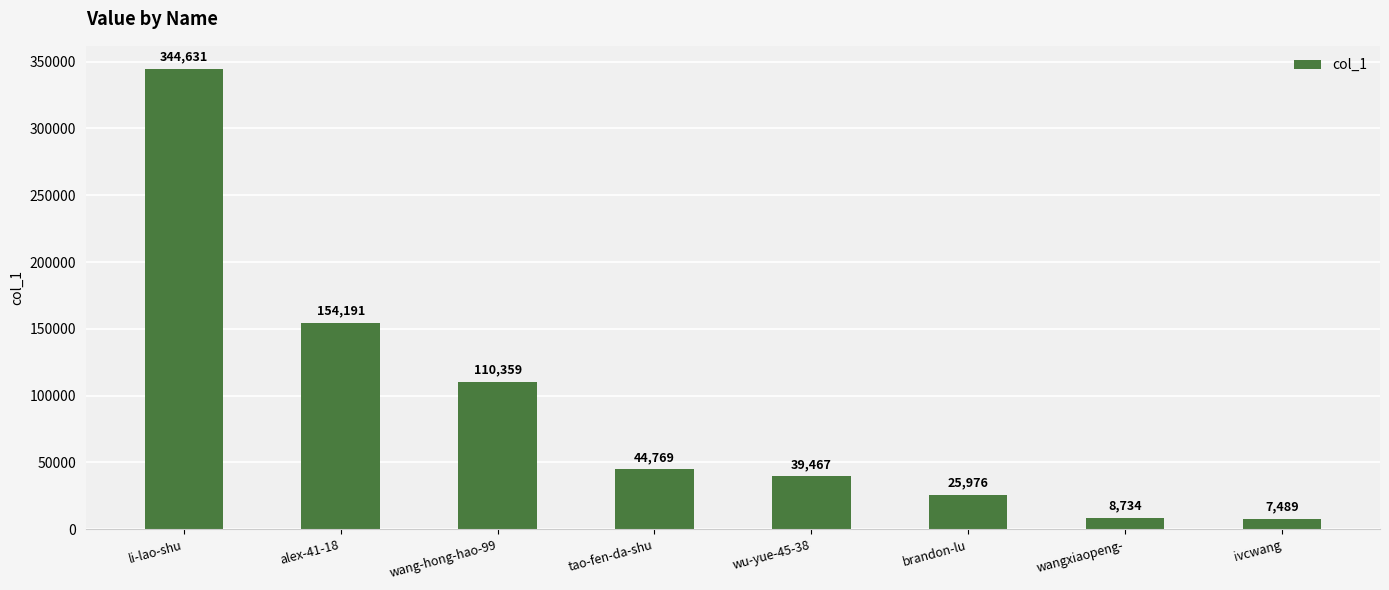

What is the difference between the second highest and second lowest values?

145457